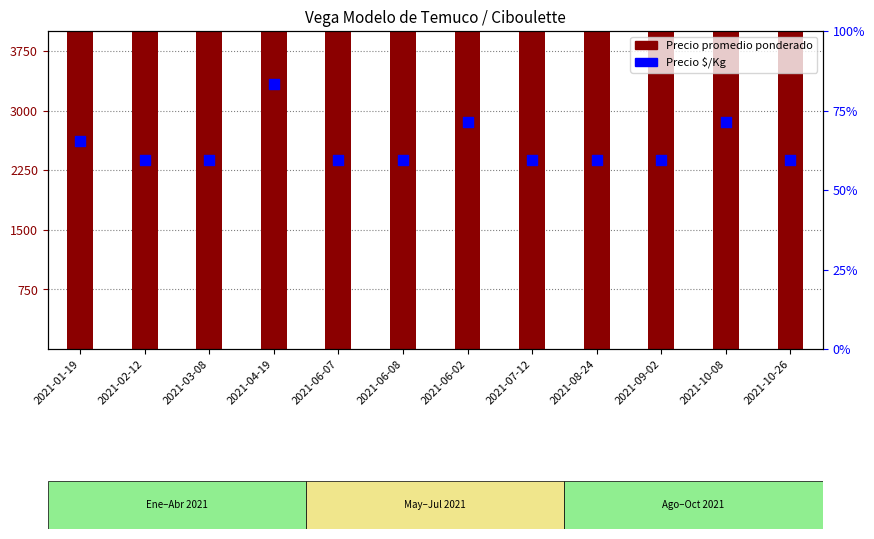

What are all the series names shown in the legend?

Precio promedio ponderado, Precio $/Kg